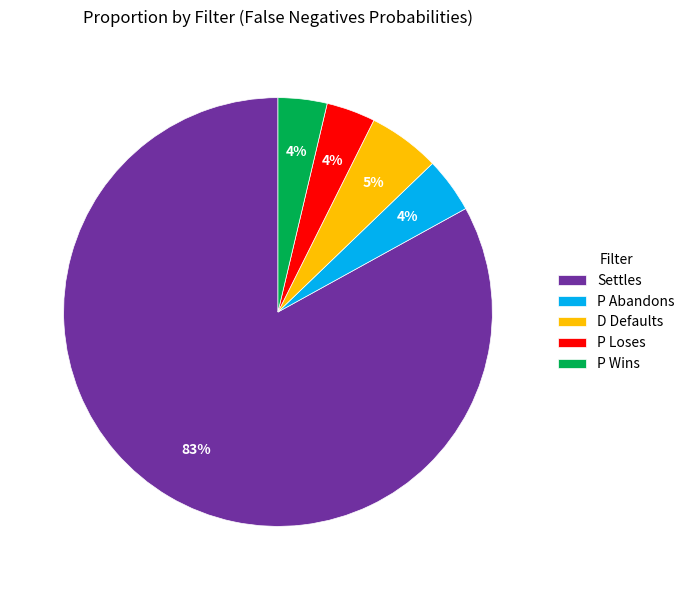

To the nearest percent, what is the difference between the largest and smallest slice percentages?

79%